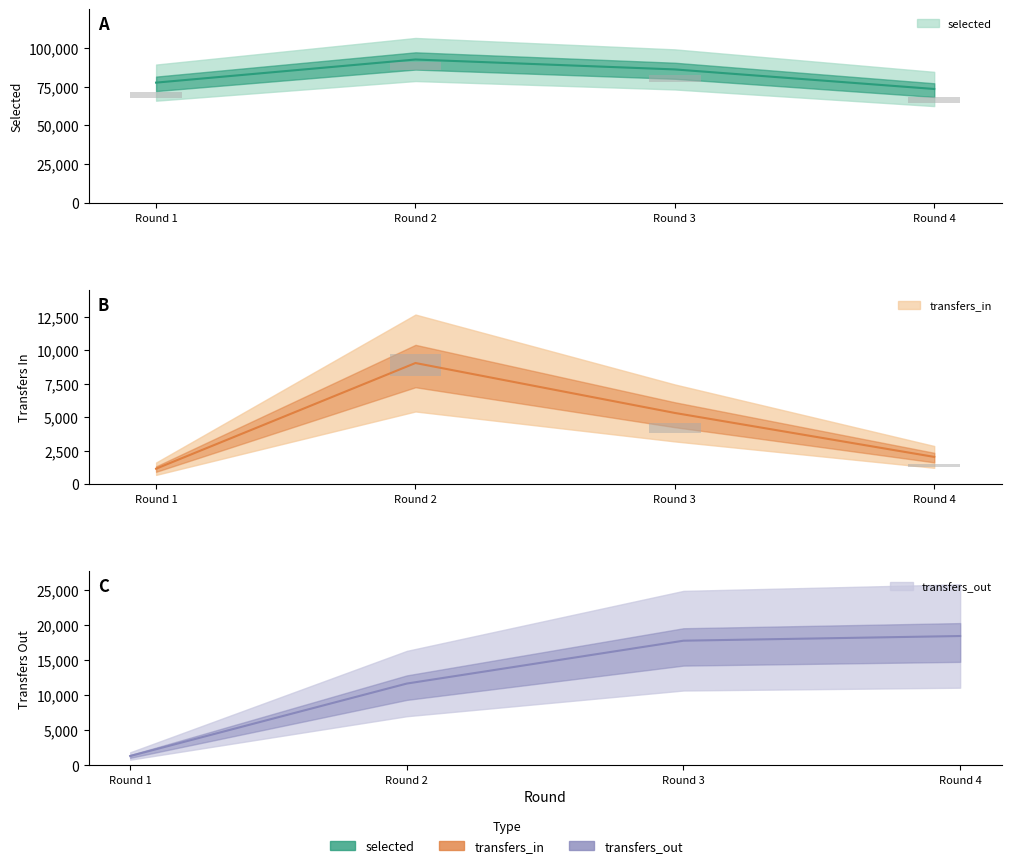

The transfers_out series shows 18456.5 at Round 4. True or false?

True